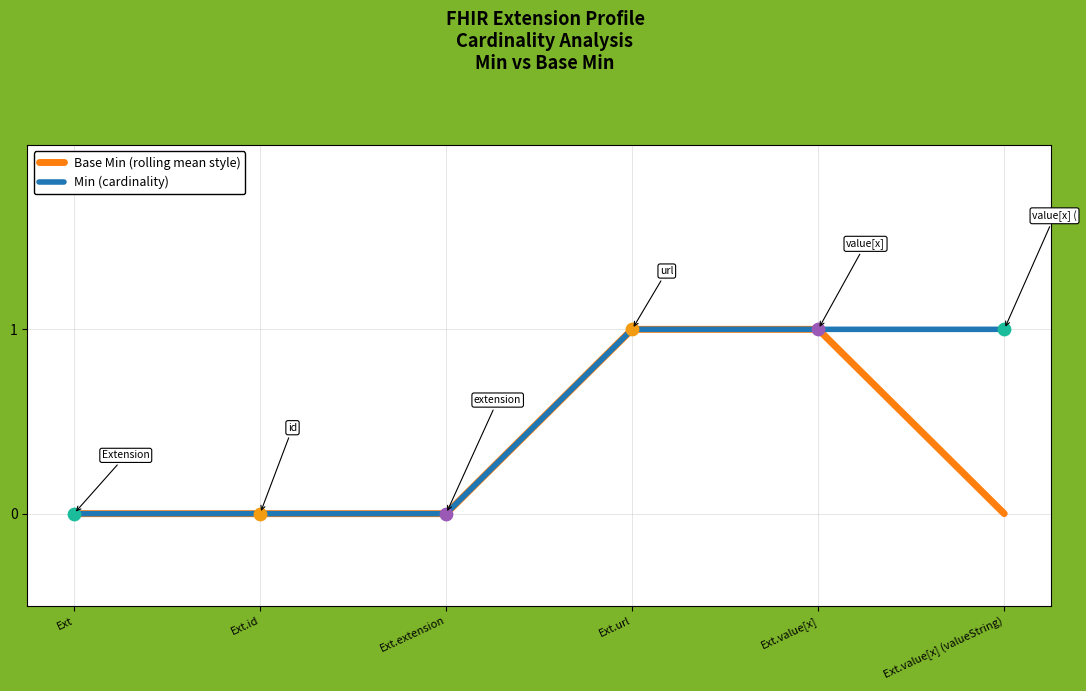

At which category is the sum across all series the highest?

Ext.url